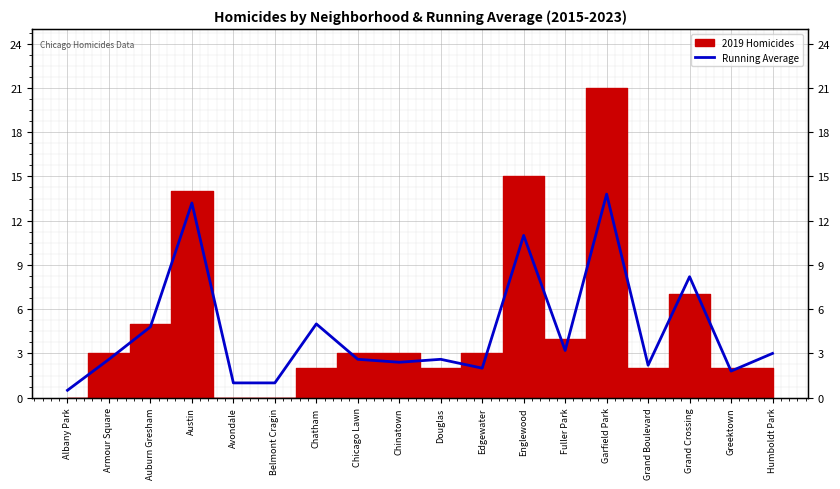

Where is the data nearest to the value 7?

Grand Crossing